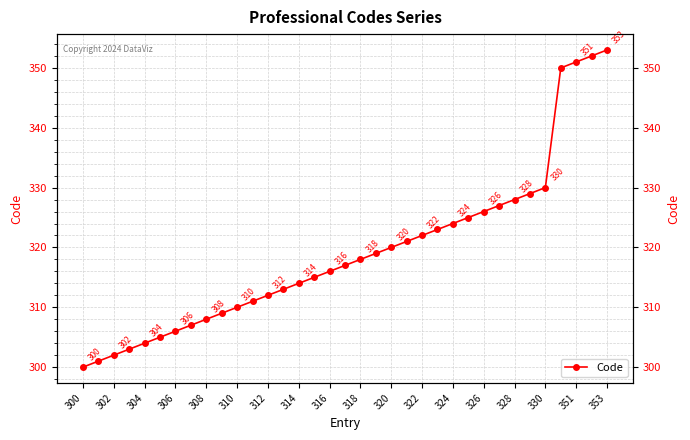

True or false: the data shows 510 at 19.

False